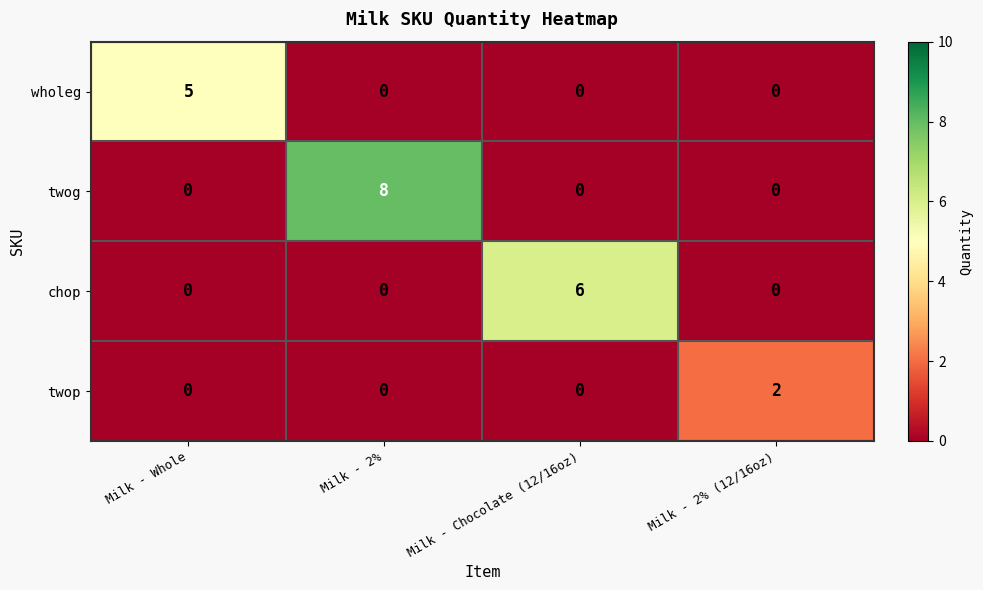

Rank the series by their average value, from highest to lowest.

twog, chop, wholeg, twop